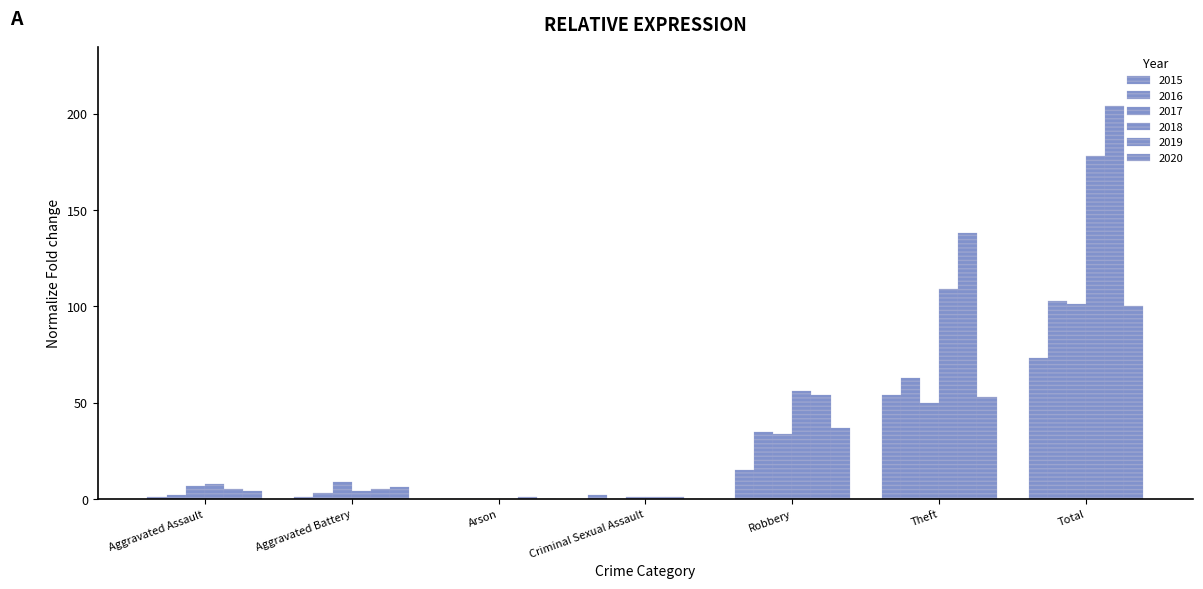

The value of 2020 at Aggravated Battery is 6. True or false?

True